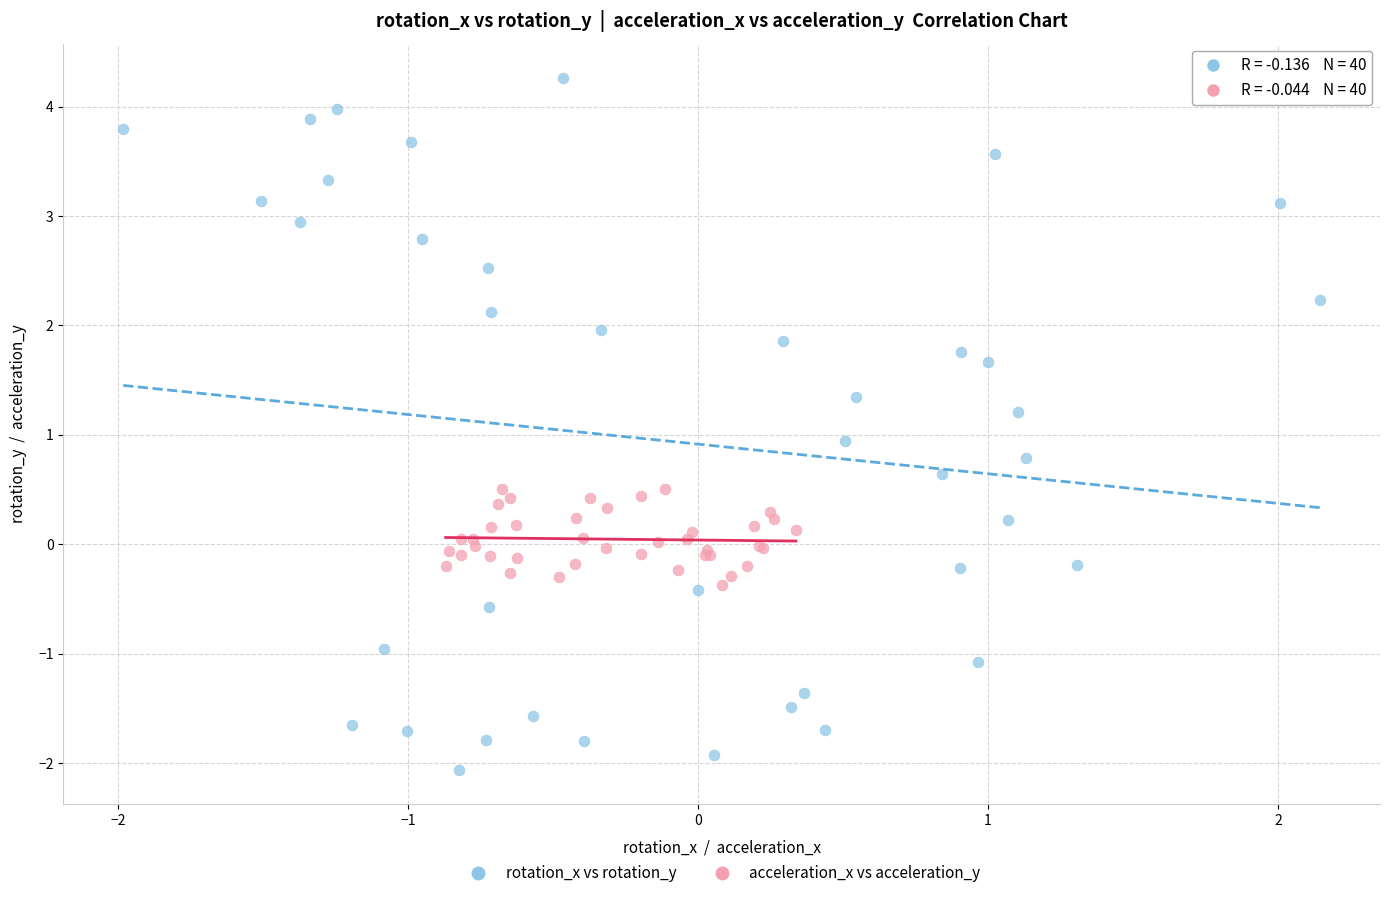

Which series reaches the minimum Y coordinate?

rotation_x vs rotation_y